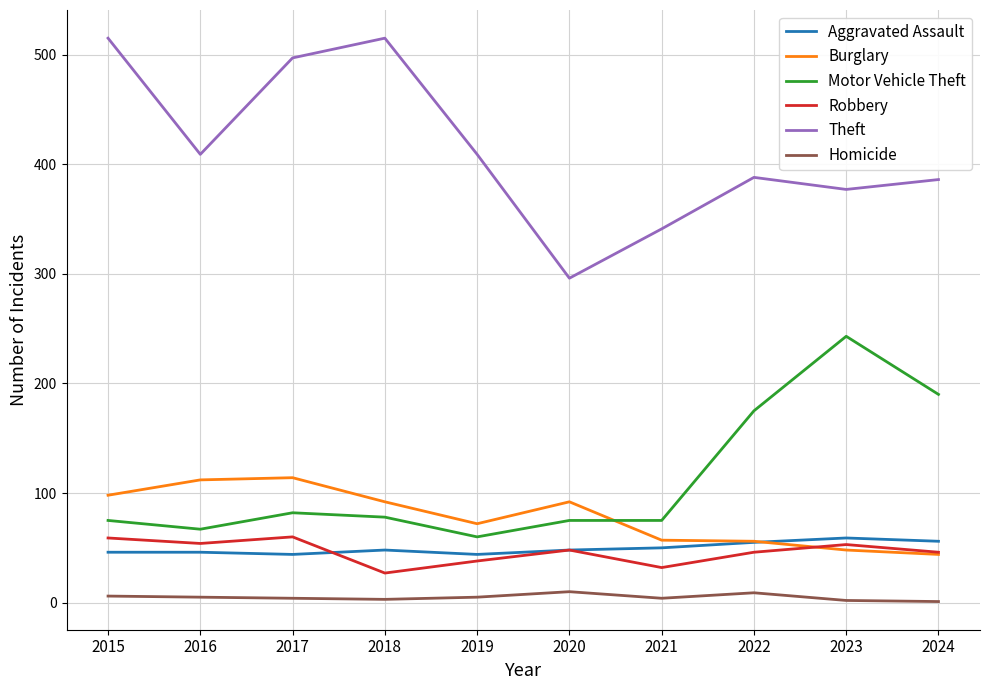

What is the maximum value shown in the chart?

515